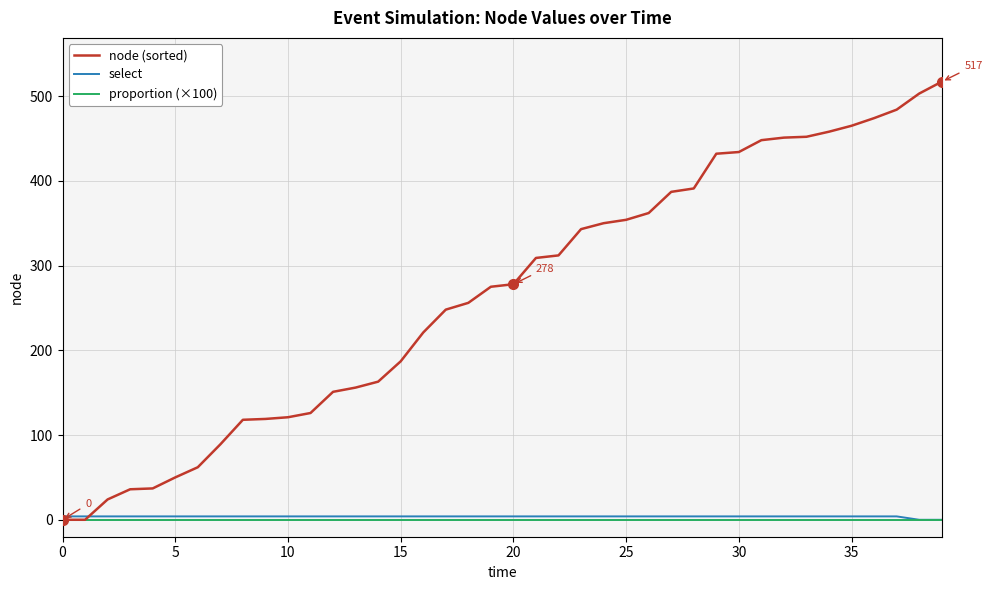

What is the highest value of the node (sorted) series?

517